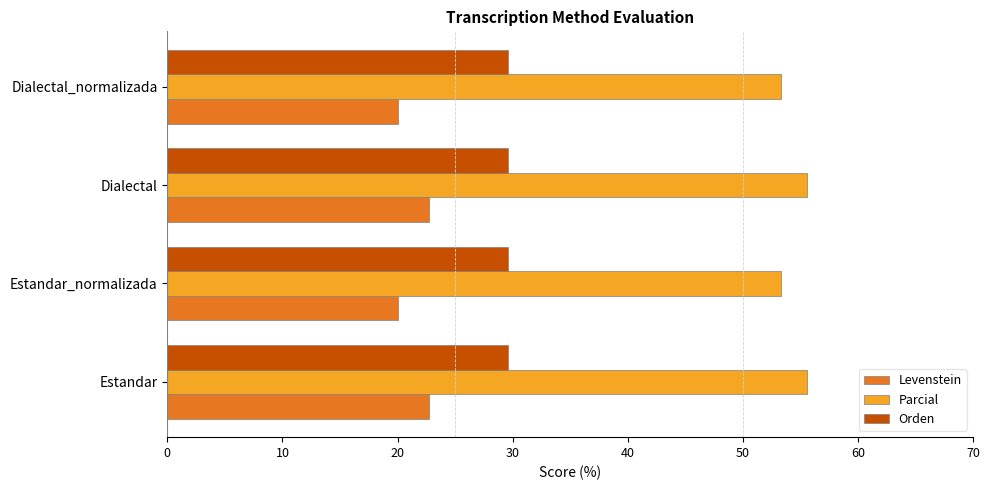

What is the difference between the maximum and second lowest values in the Parcial series?

2.2